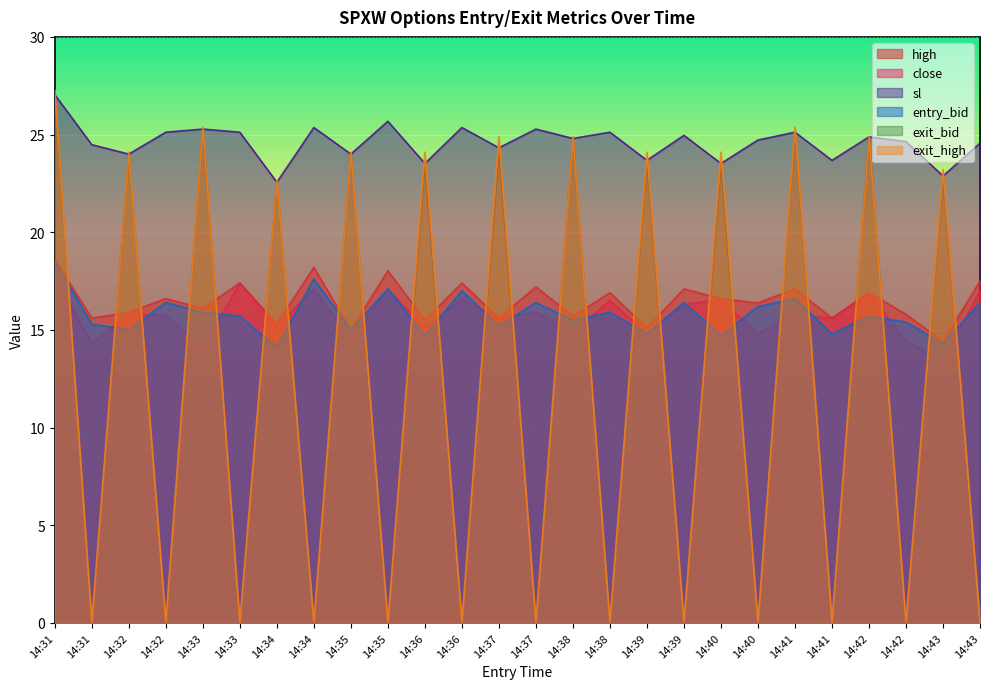

How many lines are shown in the chart?

6